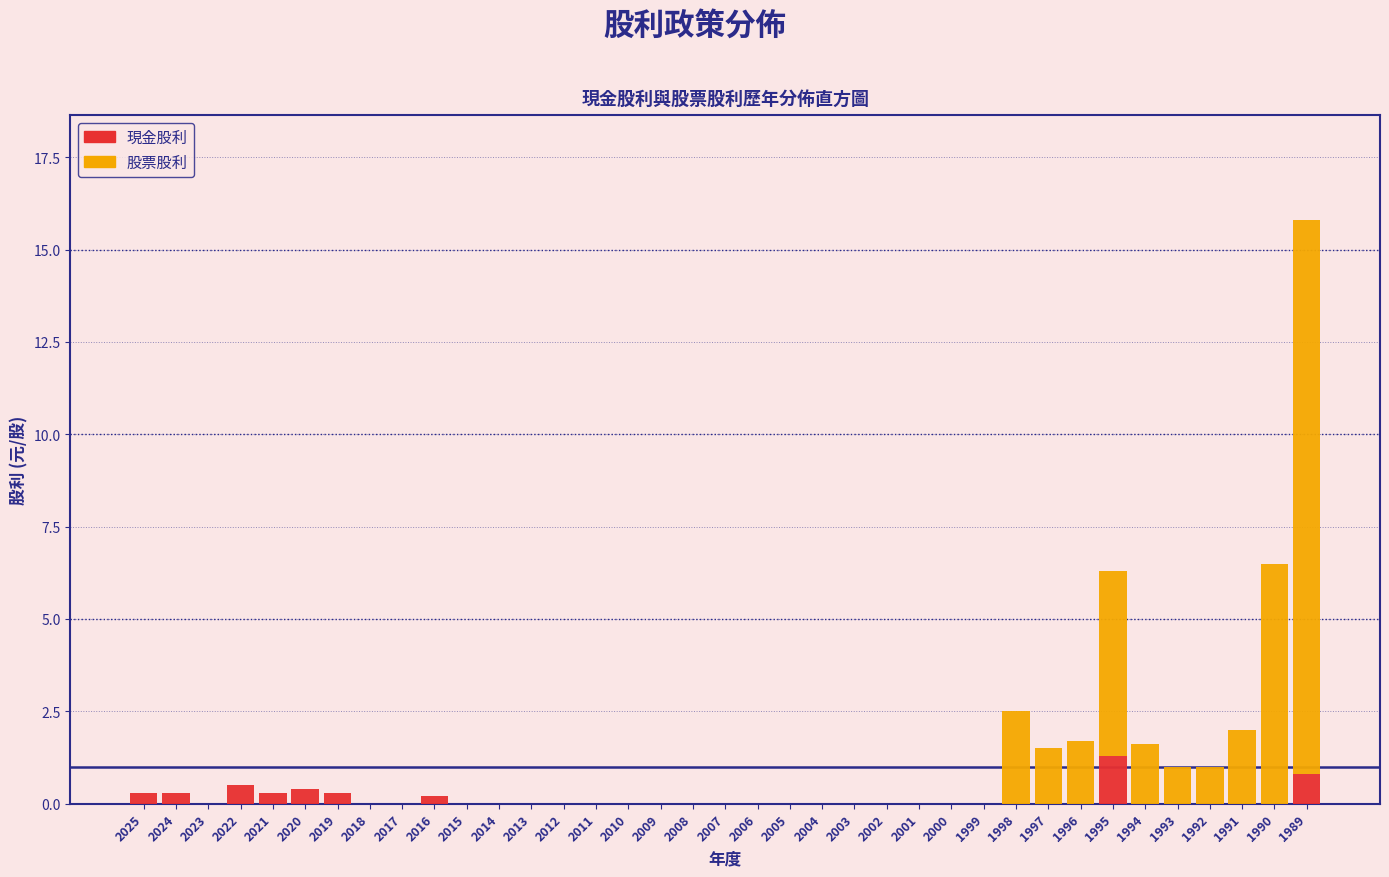

At which category is the sum across all series the highest?

1989